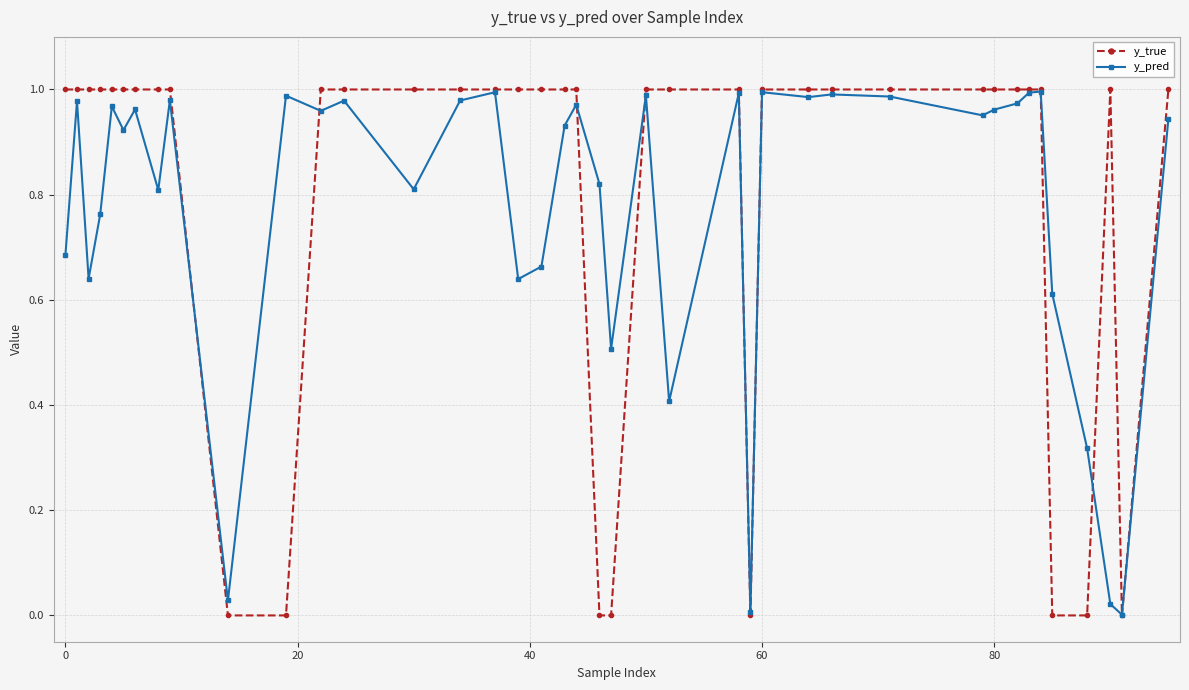

Which series has the largest range (max minus min)?

y_true